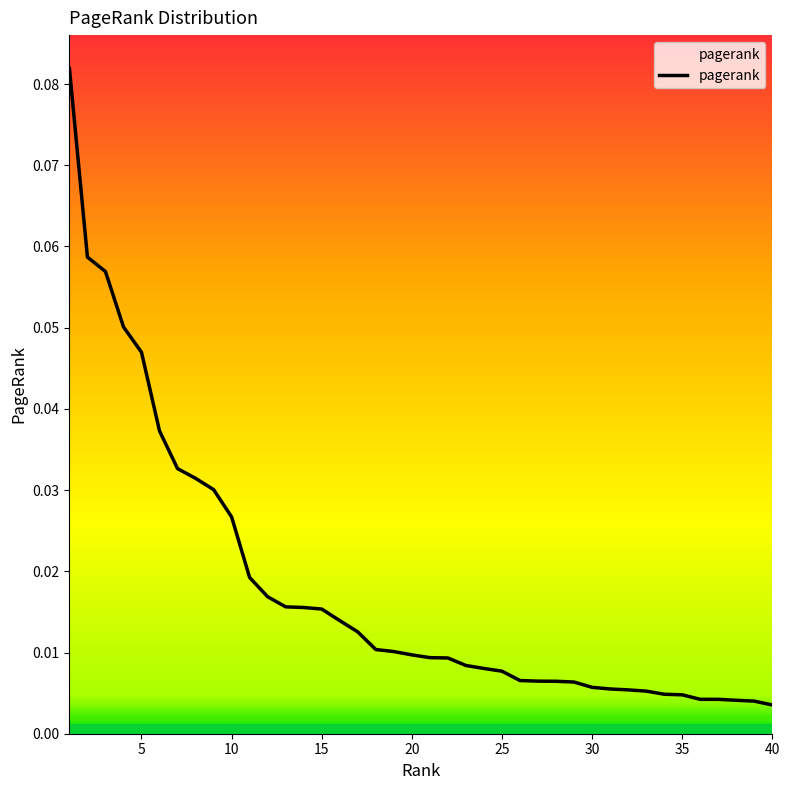

Reading left to right, transcribe all the data shown in this chart.

0.1	0.1	0.1	0.1	0.0	0.0	0.0	0.0	0.0	0.0	0.0	0.0	0.0	0.0	0.0	0.0	0.0	0.0	0.0	0.0	0.0	0.0	0.0	0.0	0.0	0.0	0.0	0.0	0.0	0.0	0.0	0.0	0.0	0.0	0.0	0.0	0.0	0.0	0.0	0.0